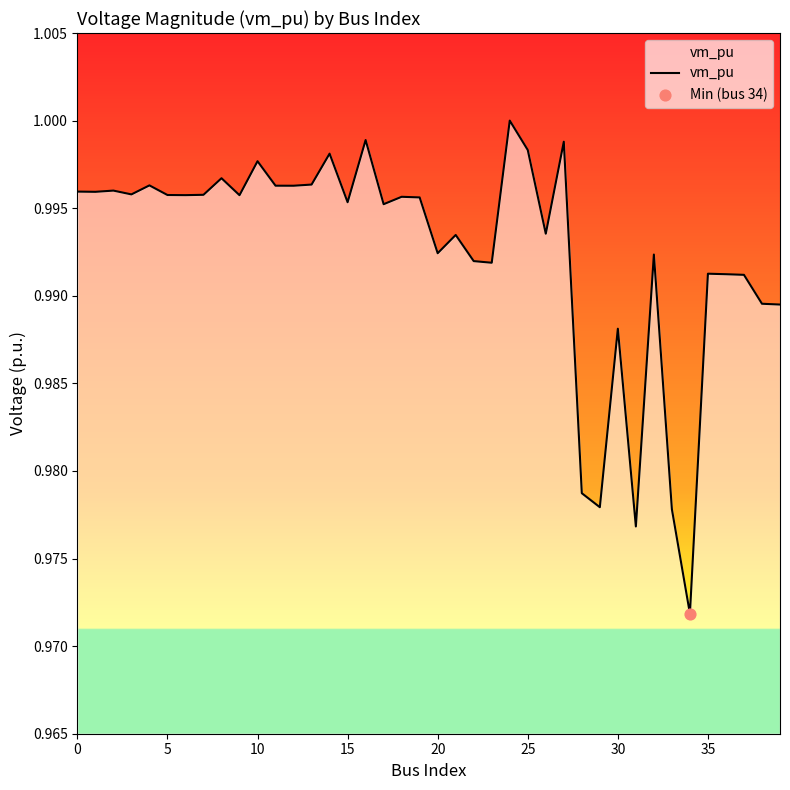

Is this an area chart (filled region under the line)?

Yes